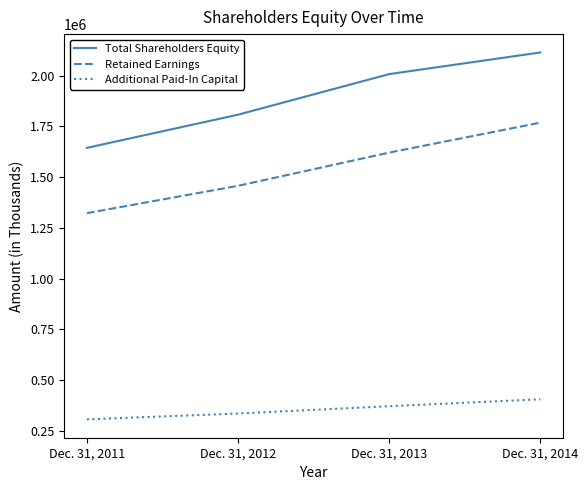

Which category has the lowest value across all series?

Dec. 31, 2011